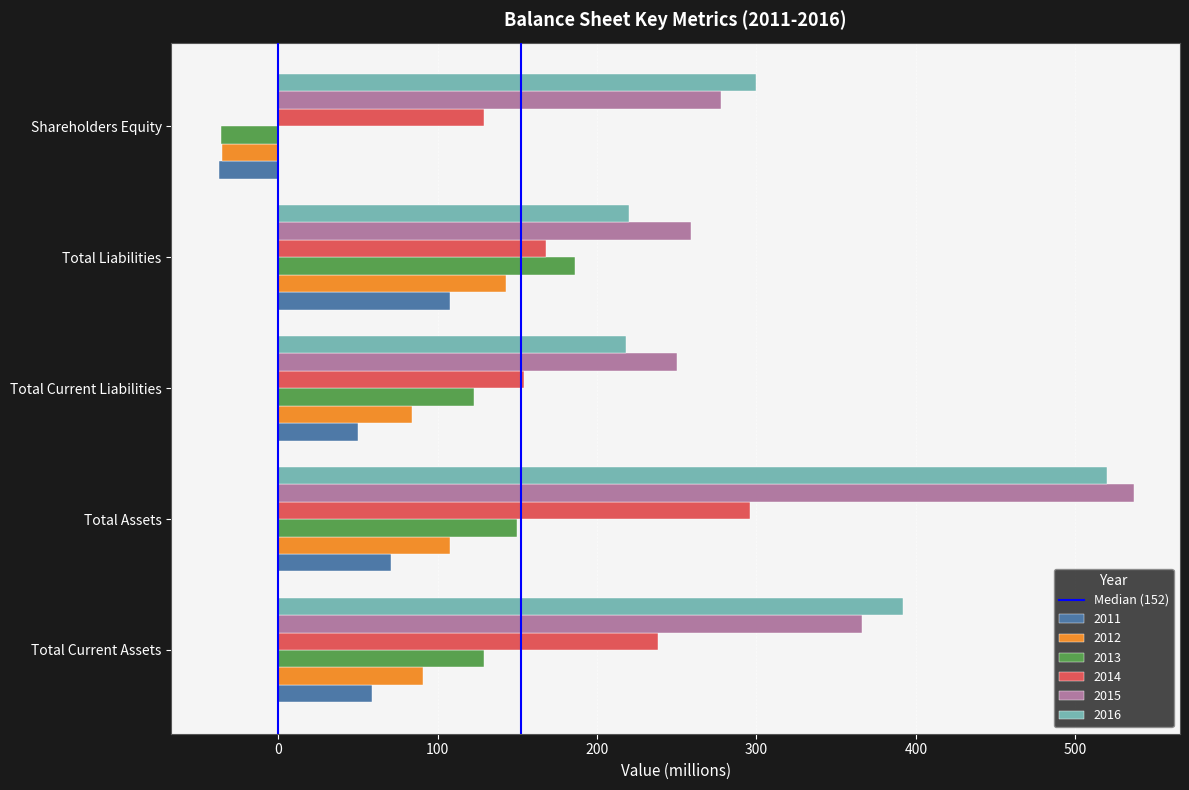

What is the difference between the maximum and second lowest values in the 2016 series?

300